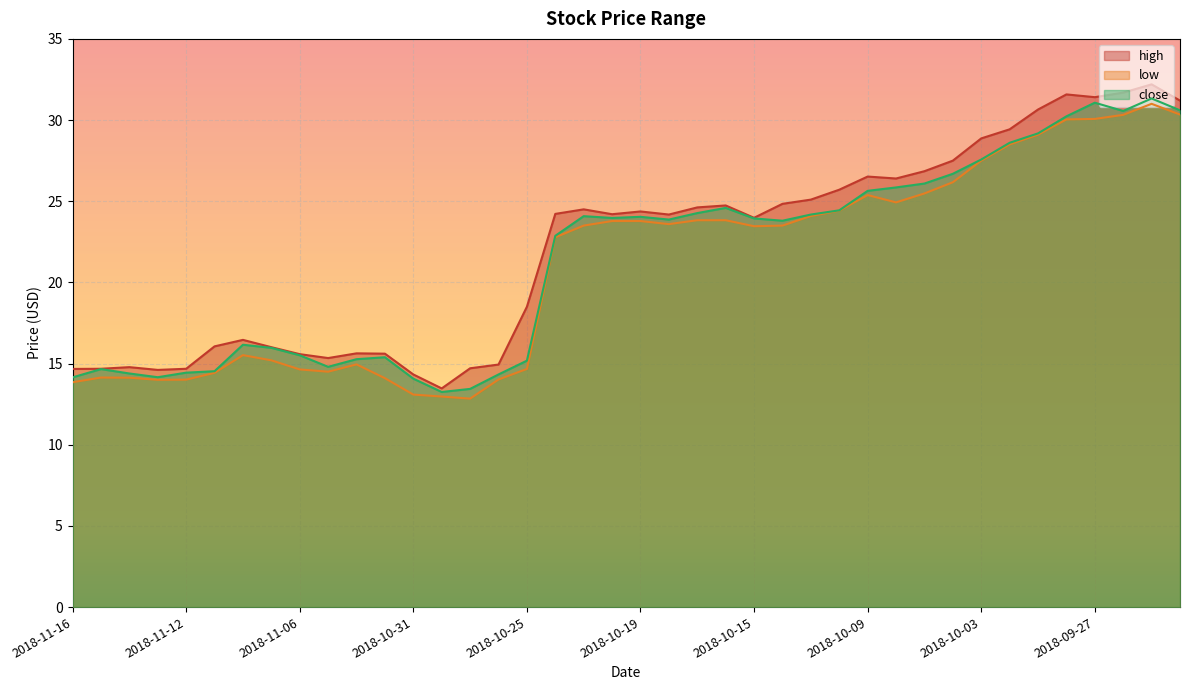

The value of close at 2018-11-12 is 14.4. True or false?

True